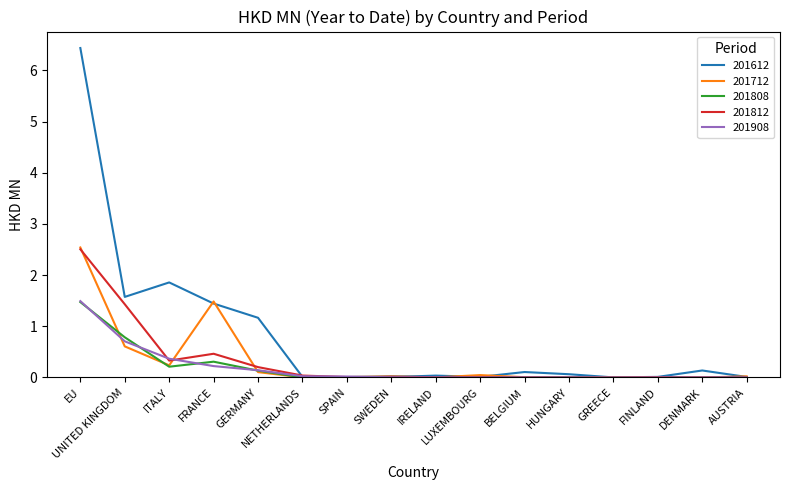

Which category has the highest value in the 201812 series?

EU